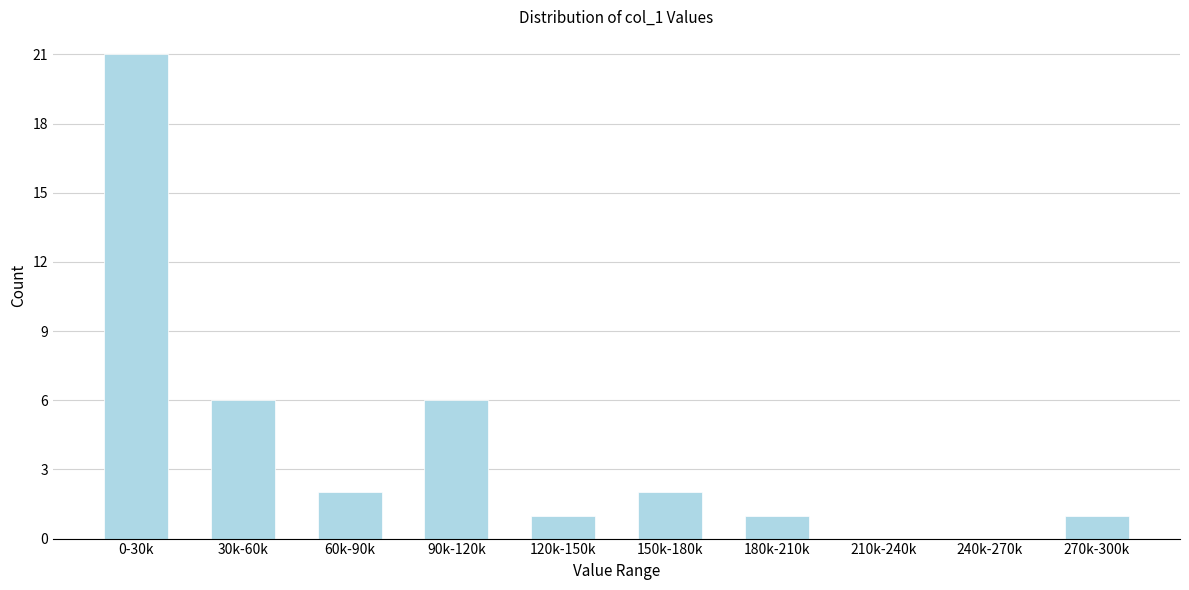

Reading left to right, list all the values displayed in this chart.

0-30k=21	30k-60k=6	60k-90k=2	90k-120k=6	120k-150k=1	150k-180k=2	180k-210k=1	210k-240k=0	240k-270k=0	270k-300k=1